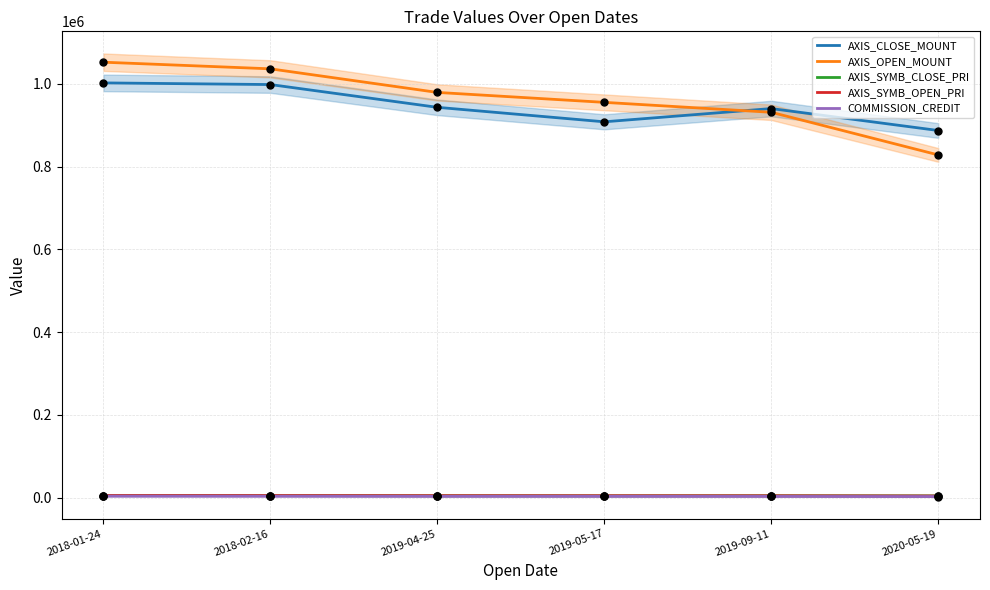

Which series has the widest spread of Y values?

AXIS_OPEN_MOUNT